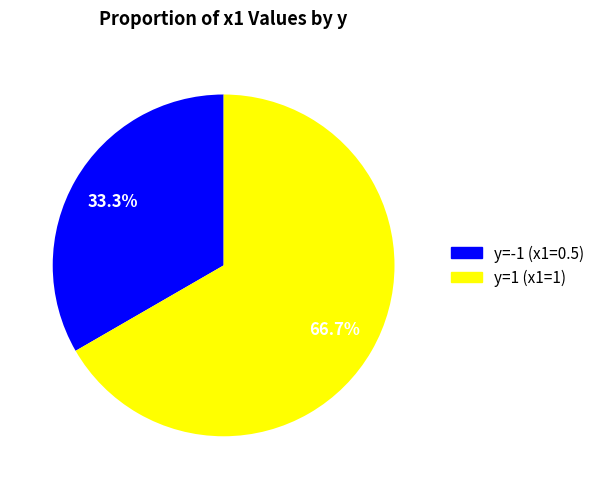

Is there a majority slice in this chart?

Yes